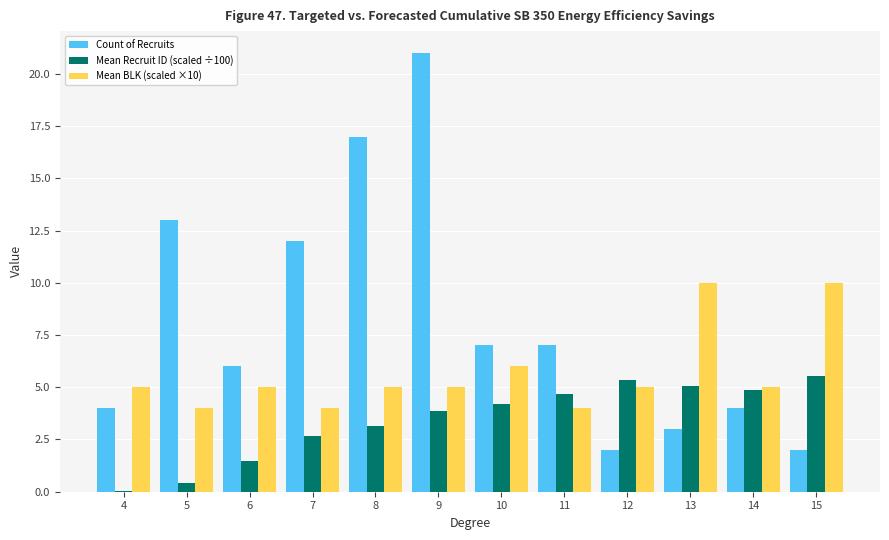

True or false: Mean Recruit ID (scaled ÷100) has a value of 5.6 at 15.

True